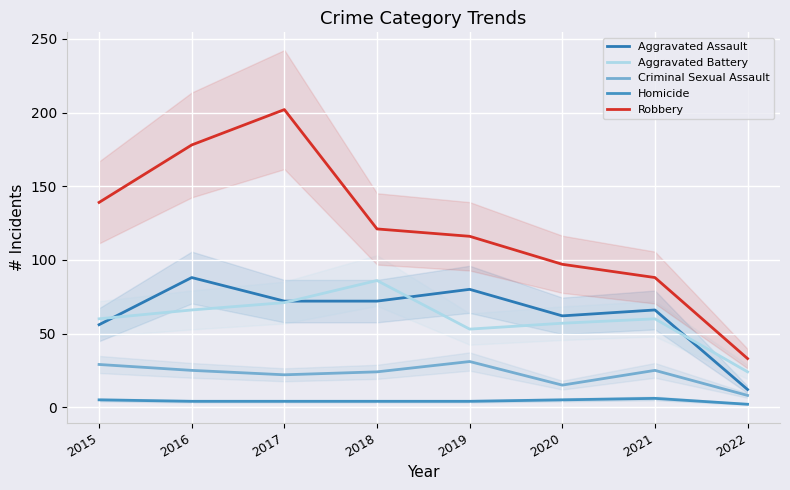

What is the value of the Aggravated Assault point at the 7th from the left?

66